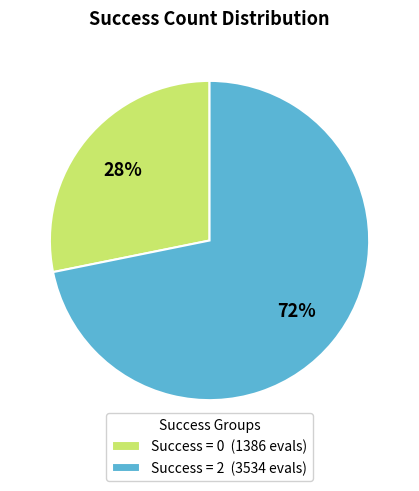

Which has a higher value, Success = 2 (3534 evals) or Success = 0 (1386 evals)?

Success = 2 (3534 evals)